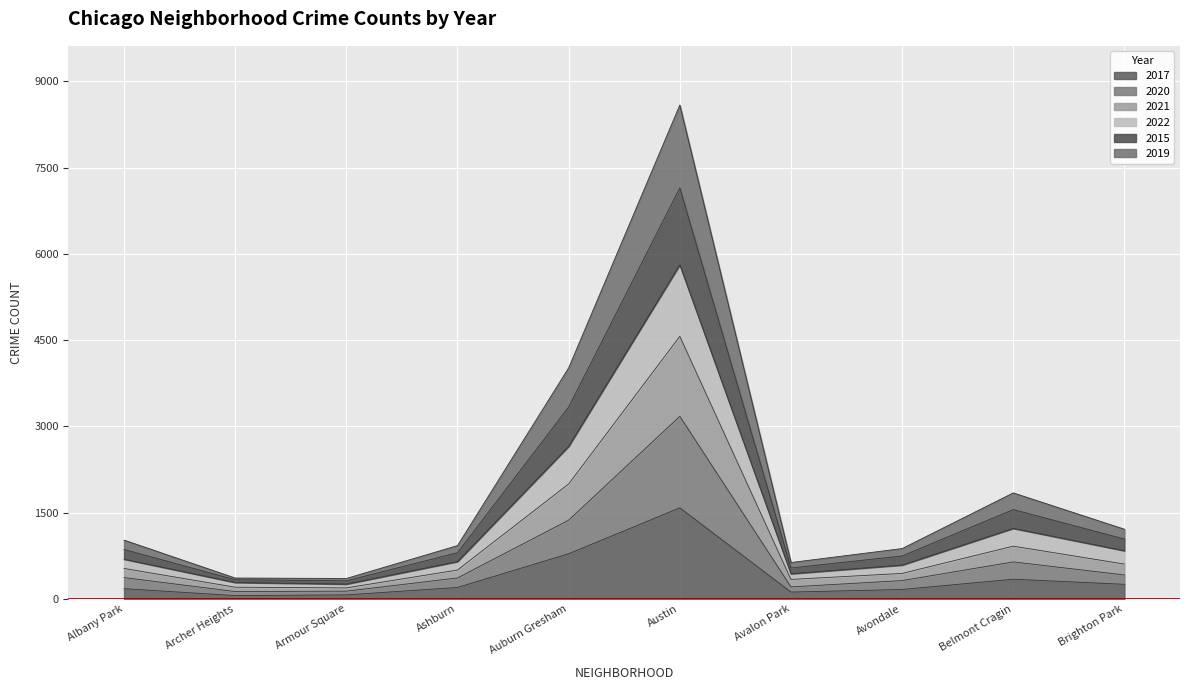

At which category is the sum across all series the highest?

Austin